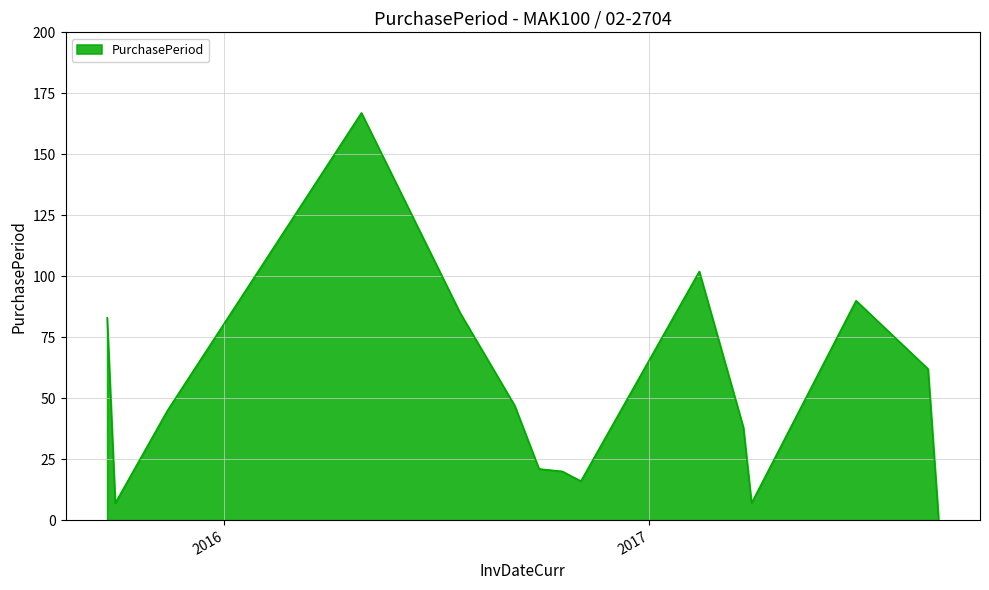

What is the difference between the maximum and minimum values?

166